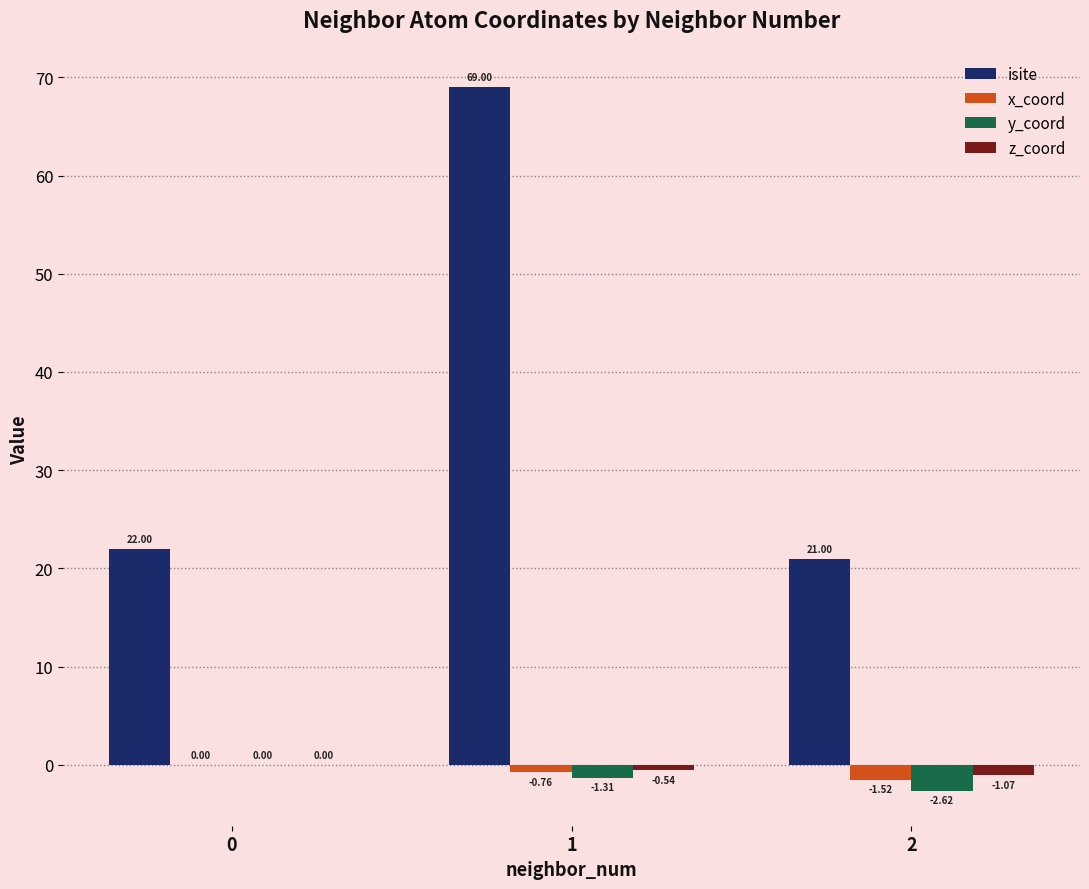

What is the sum of all y_coord values?

-3.9